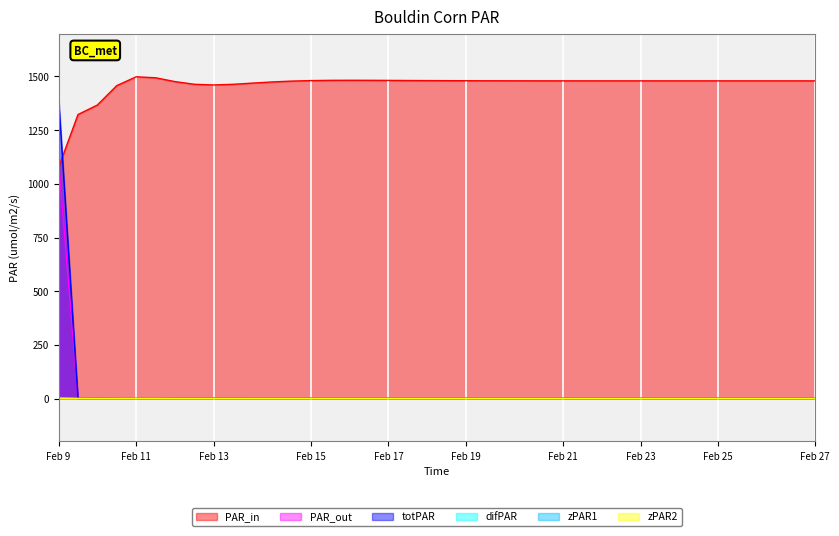

Which series has the largest range (max minus min)?

totPAR